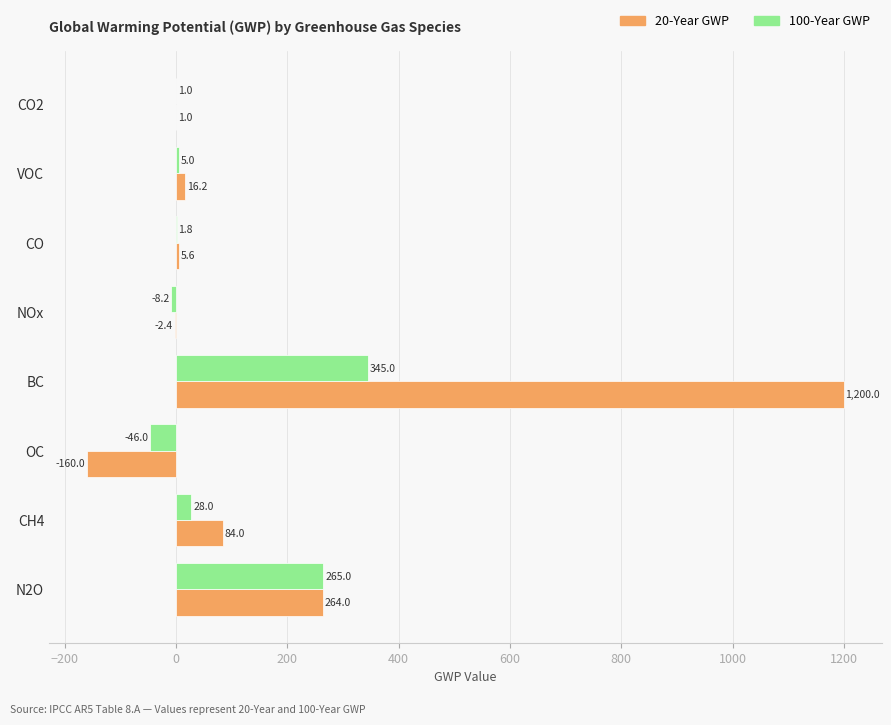

Between CO2 and BC, which series saw the biggest shift?

20-Year GWP